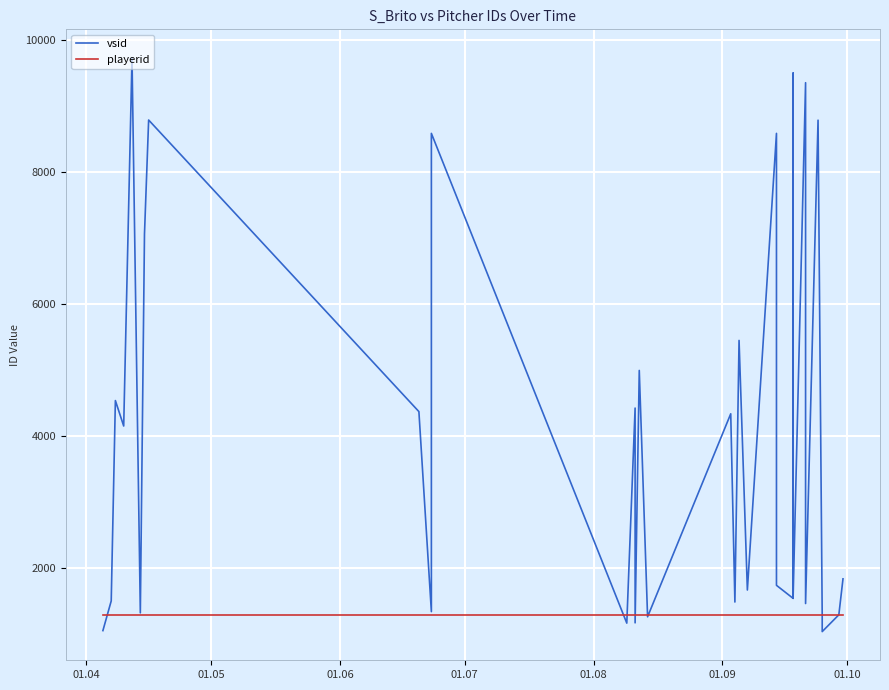

At how many categories does at least one series exceed 5313?

9